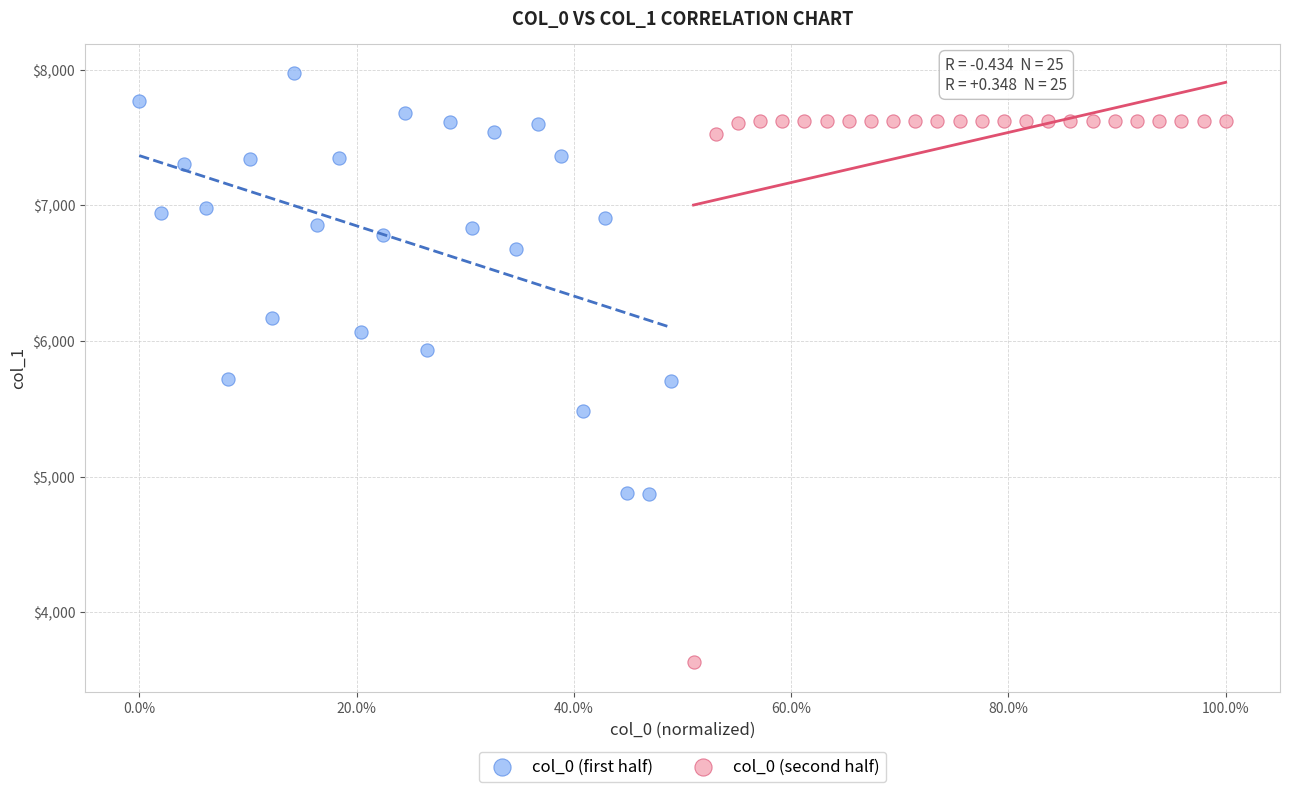

Which series reaches the minimum Y coordinate?

col_0 (second half)